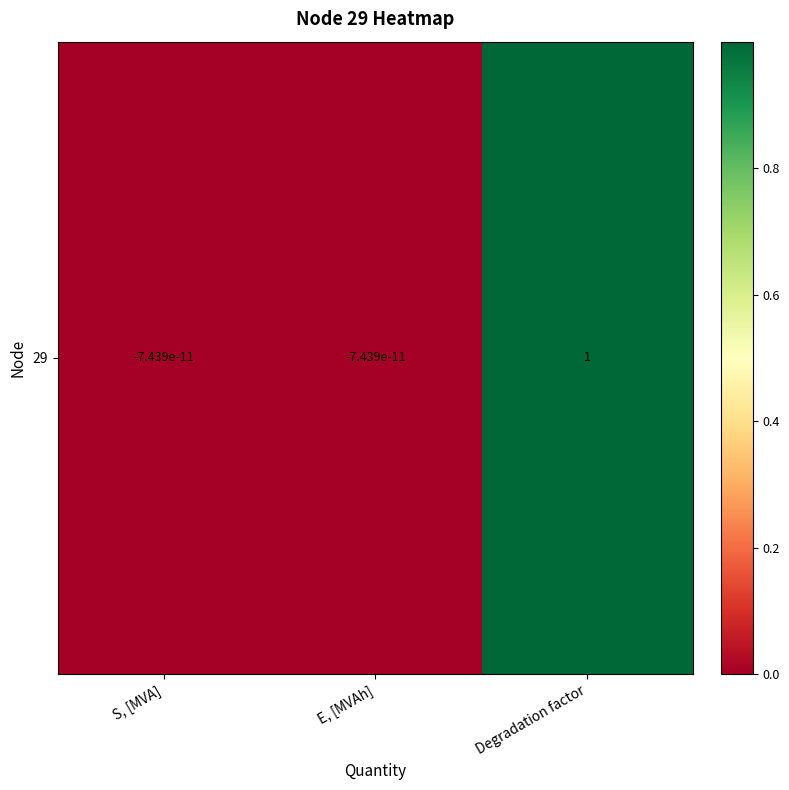

Reading left to right, what are all the values shown in this chart?

-0.0	-0.0	1.0